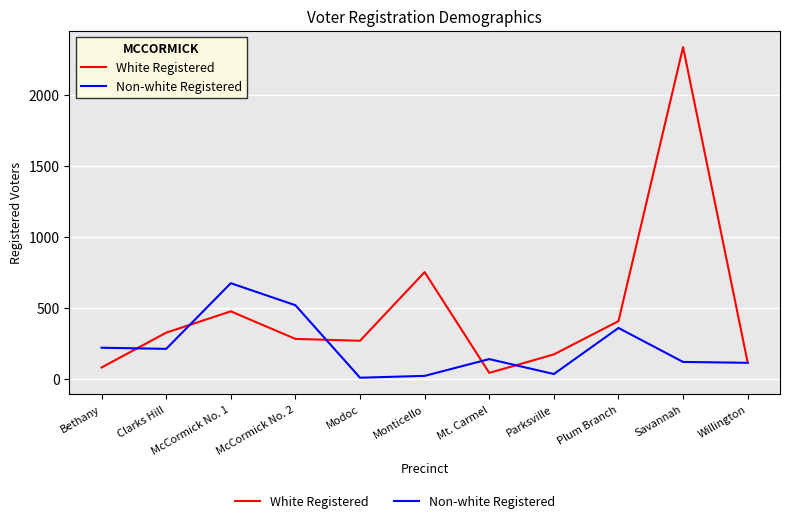

How many interior local peaks does the Non-white Registered series have?

3